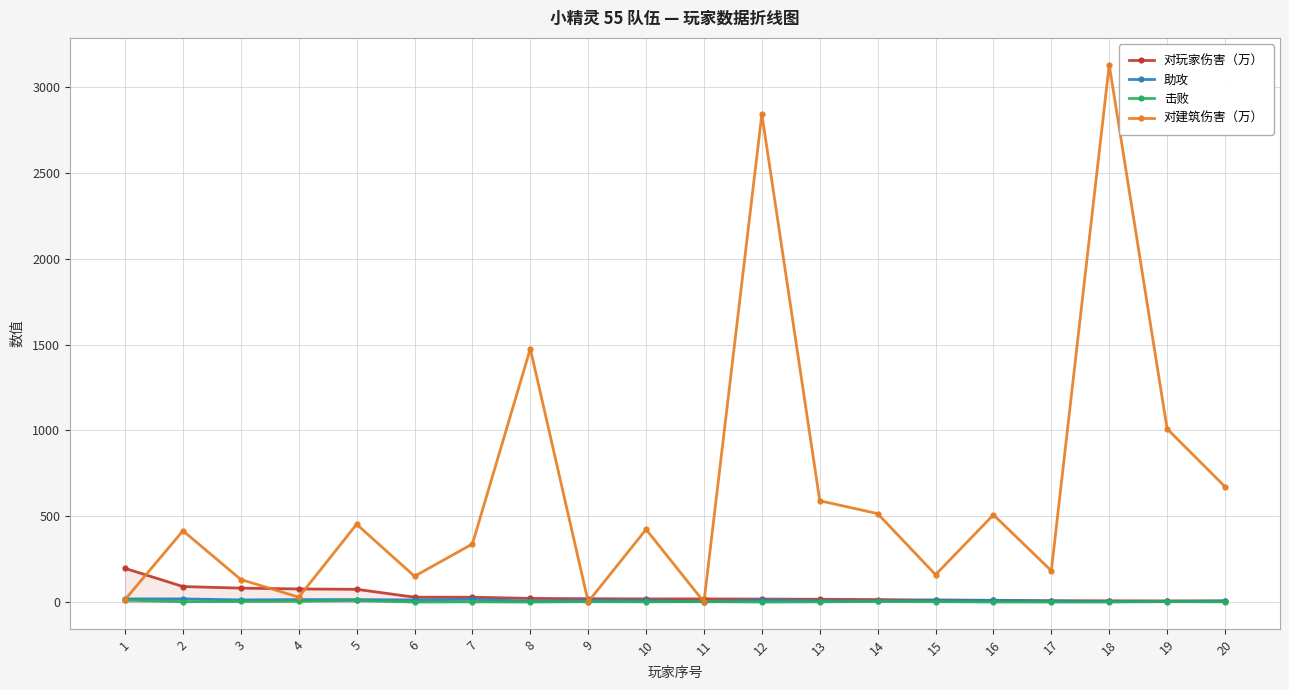

Does the chart display data point markers on the line(s)?

Yes